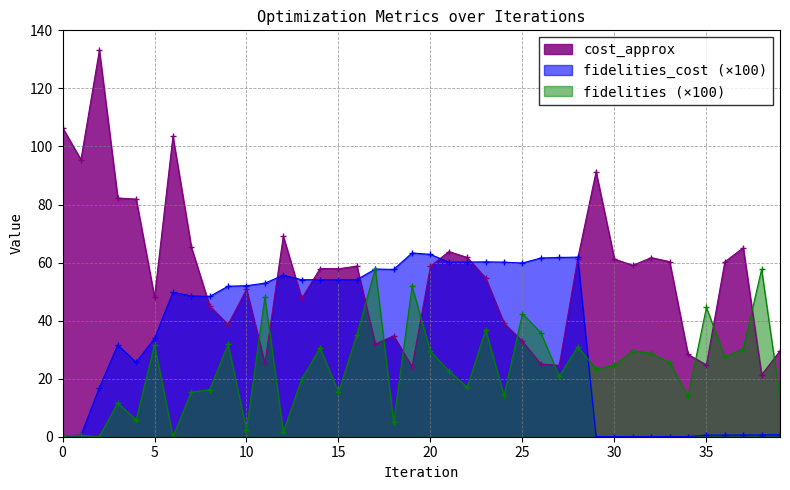

Where do cost_approx and fidelities_cost first cross each other?

7 and 8